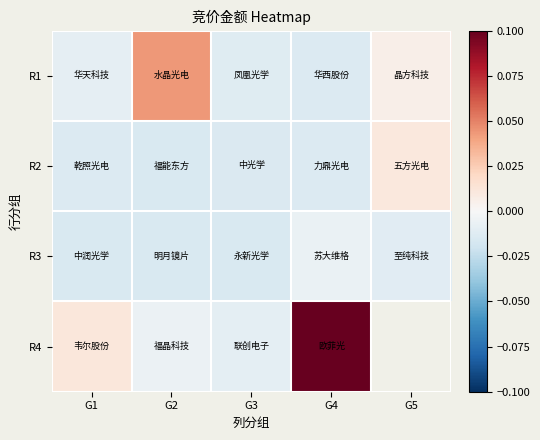

Which label corresponds to the smallest value in the chart?

G3